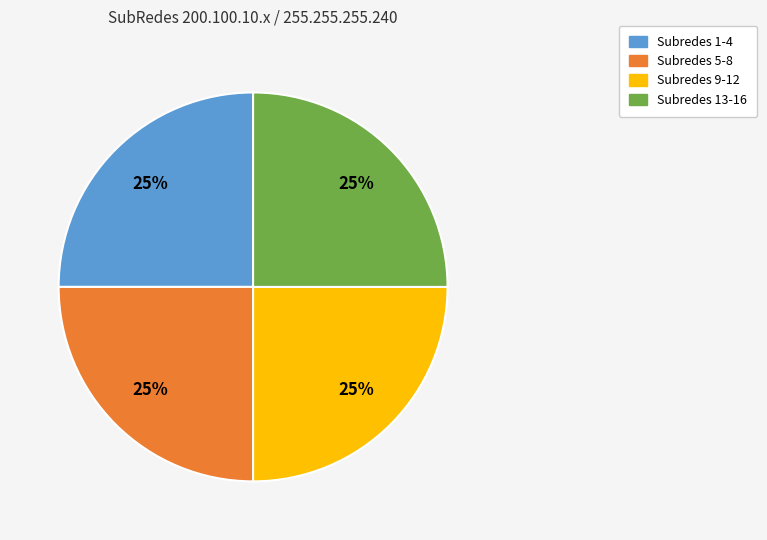

What is the ratio of the value at Subredes 13-16 to the value at Subredes 9-12?

1.0